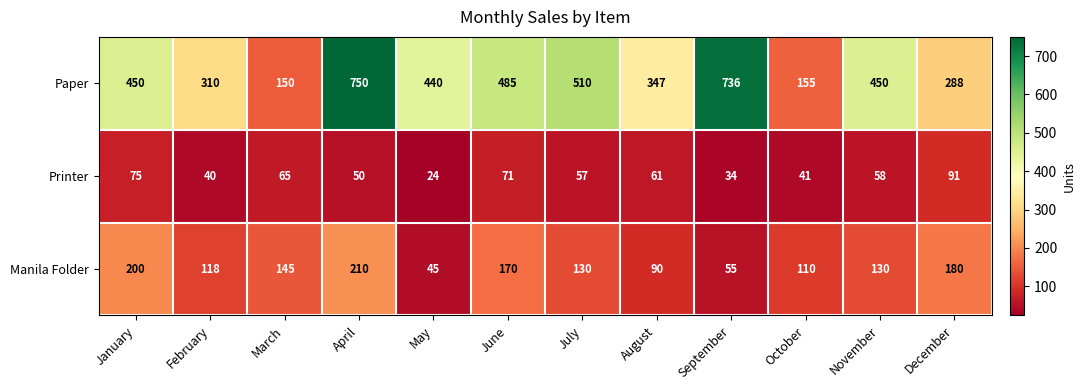

What is the average value of the Paper series?

423